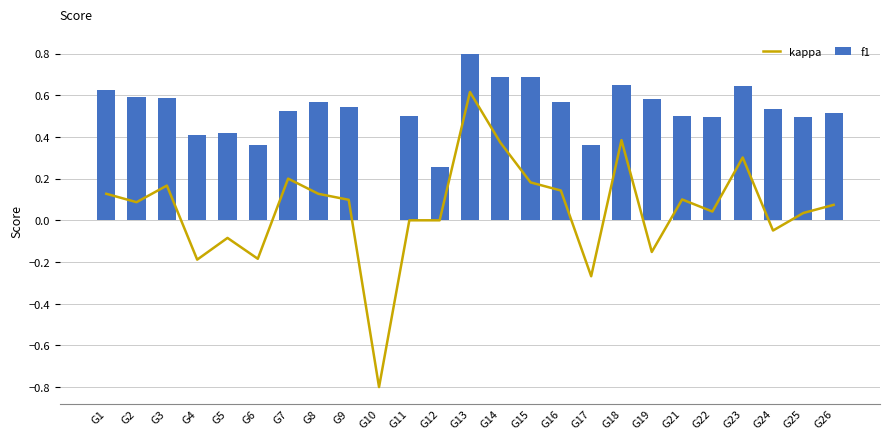

Where is kappa nearest to the value 0?

G11